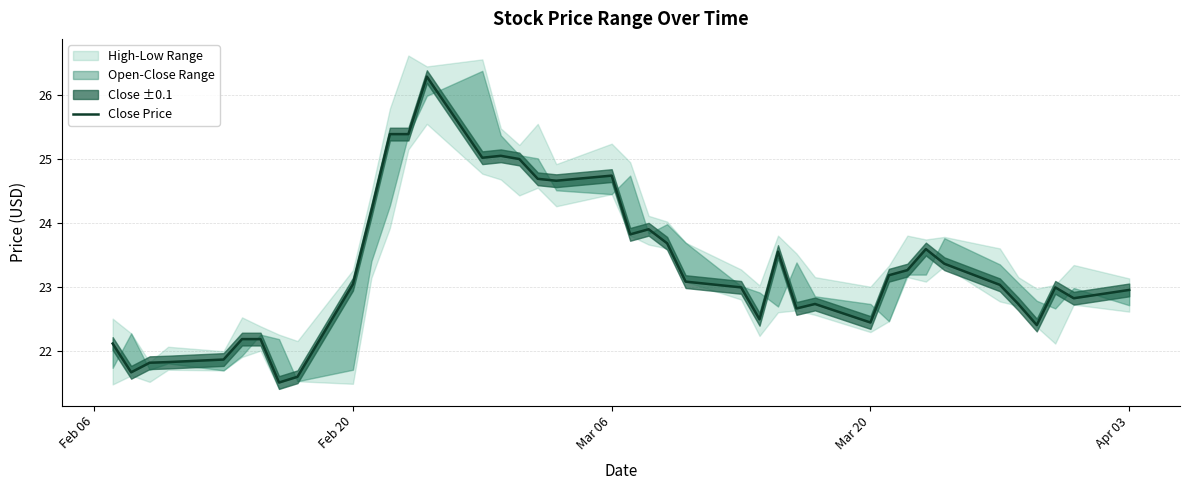

How many points are lower than both their immediate neighbors (excluding endpoints)?

10